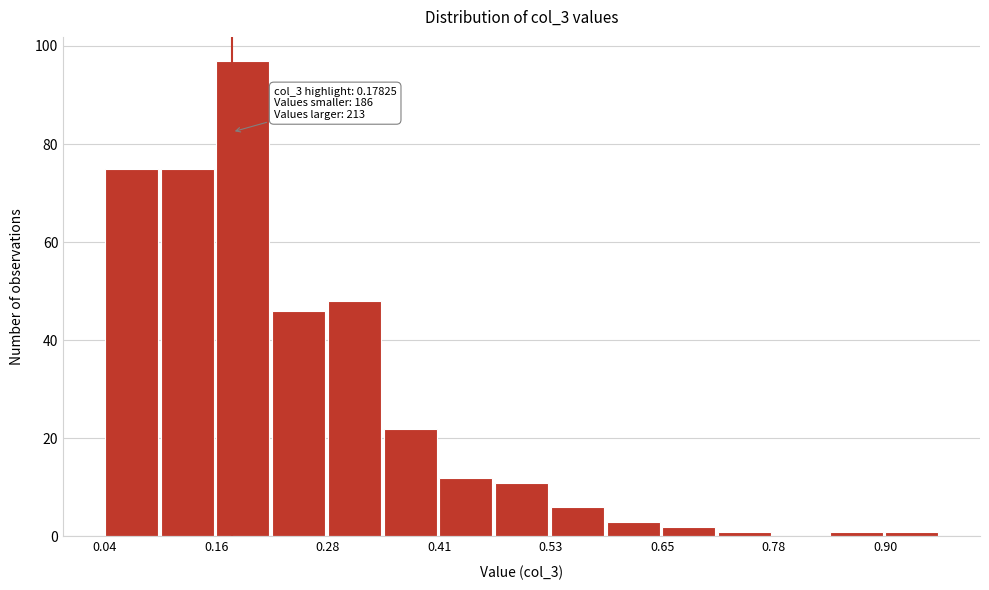

Read against the x-axis, roughly where is the centre of the tallest bar?

0.20